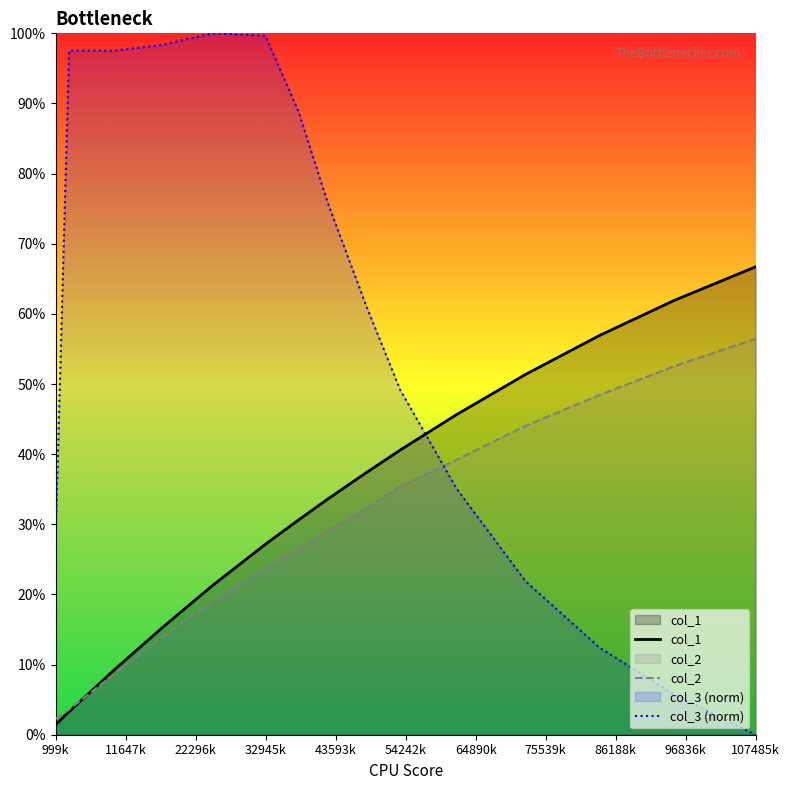

What is the greatest value displayed?

100.0